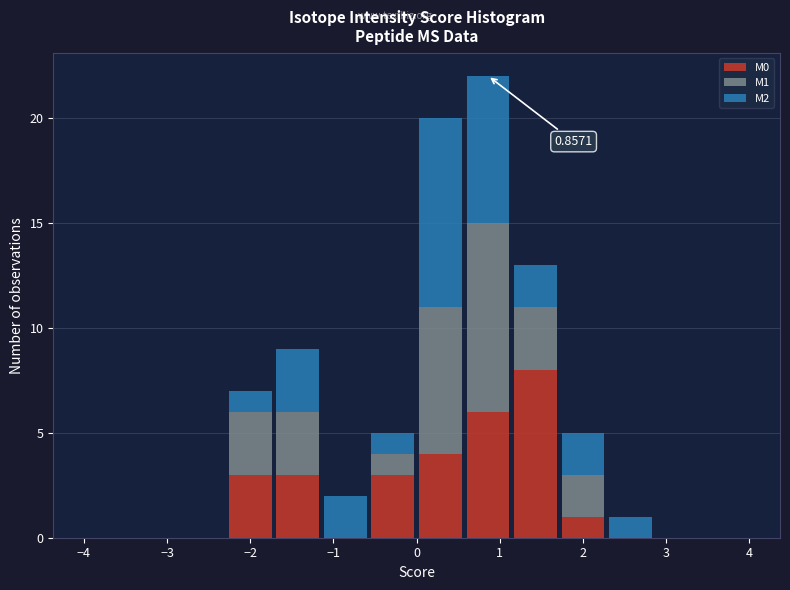

Which range on the x-axis has the tallest stacked bar (by total height)?

0.6 to 1.1